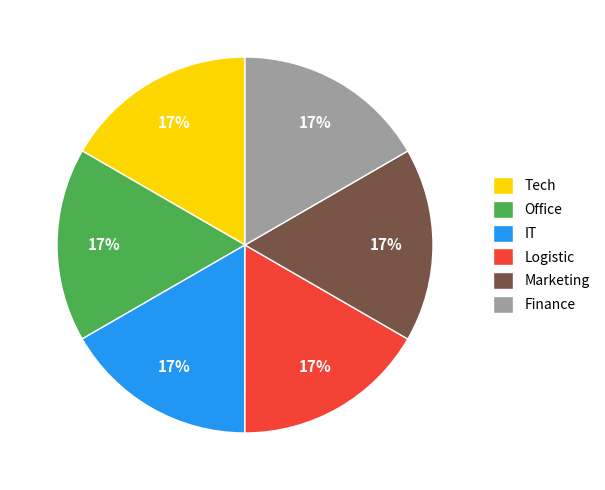

Does Logistic represent more than half of the total?

No